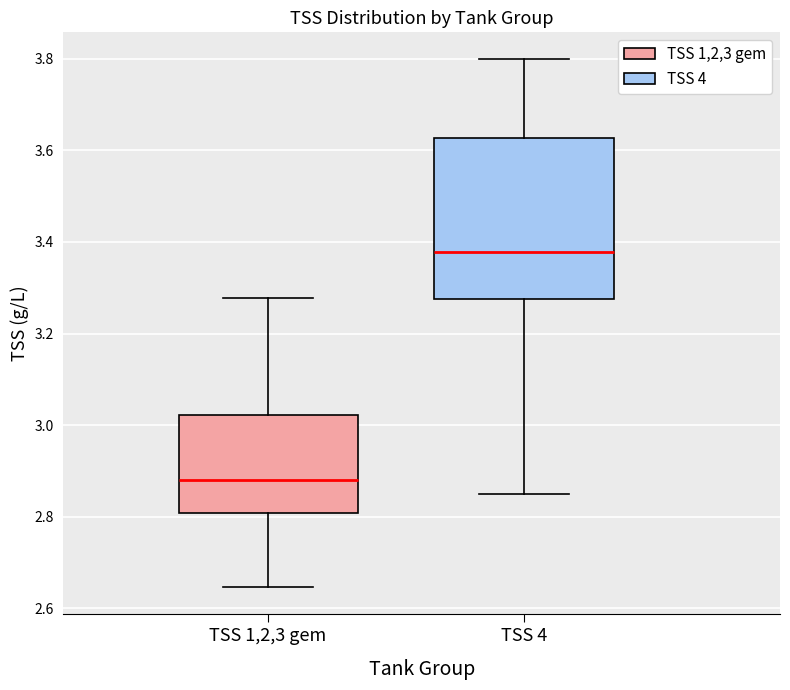

Which box has the lowest median line?

TSS 1,2,3 gem